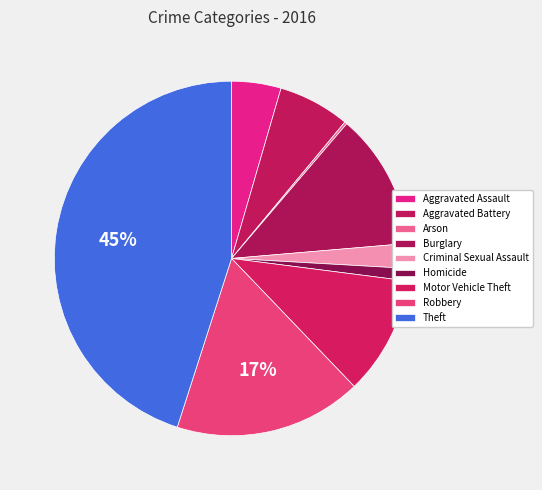

How many slices are in this pie chart?

9